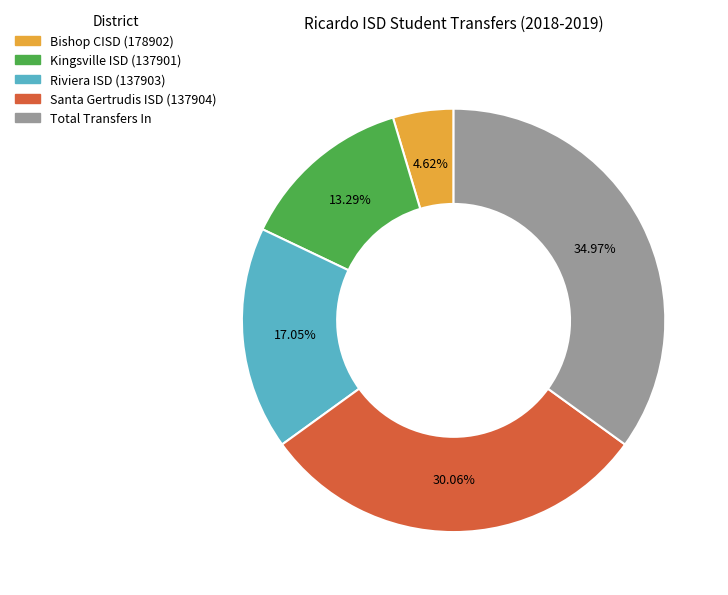

What is the largest slice in the pie chart?

Total Transfers In